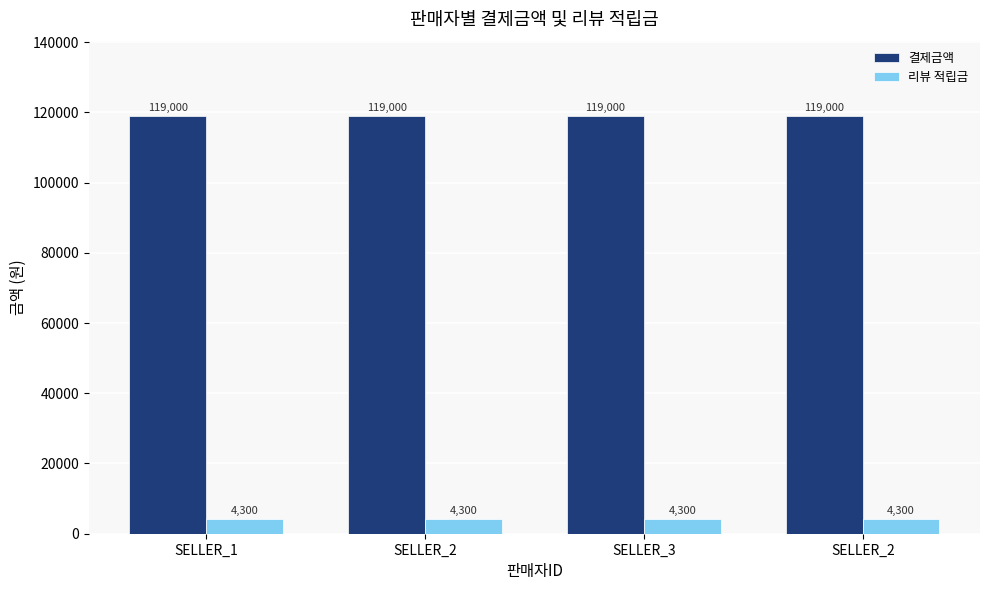

Rank the series by their average value, from highest to lowest.

결제금액, 리뷰 적립금